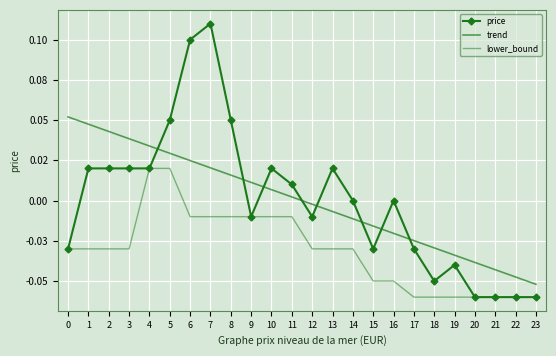

True or false: price and lower_bound intersect in this chart.

False